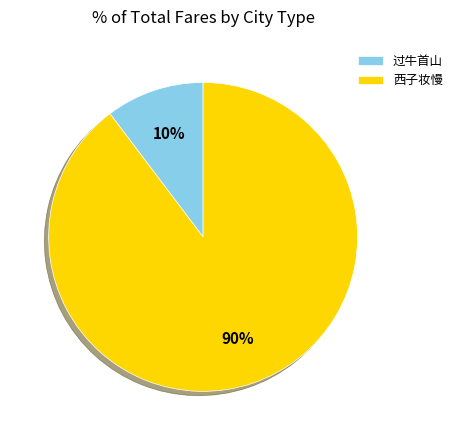

To the nearest percent, what portion does 西子妆慢 represent?

90%